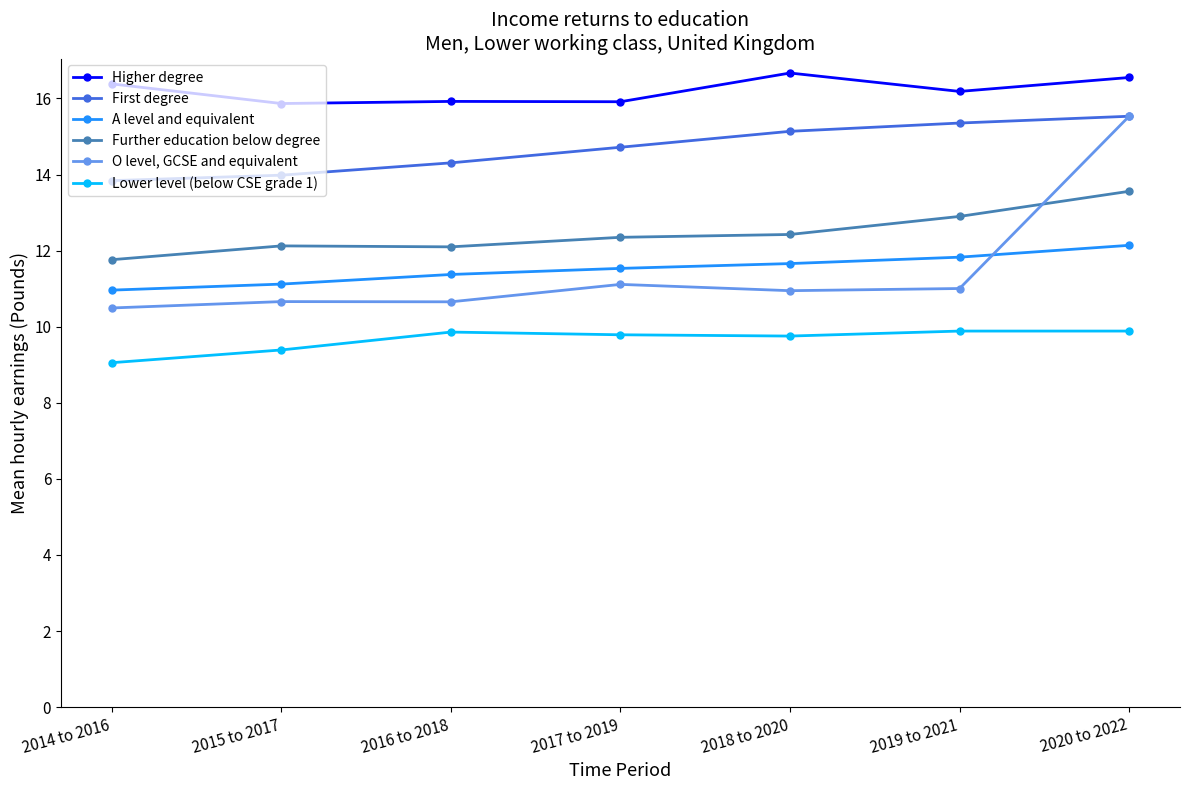

Which series has the largest range (max minus min)?

O level, GCSE and equivalent